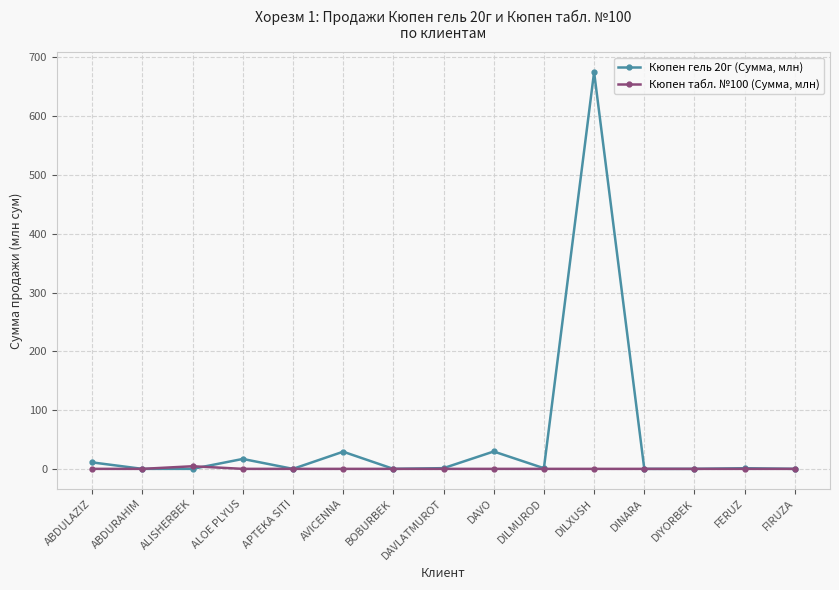

Which series has the largest total across all categories?

Кюпен гель 20г (Сумма, млн)